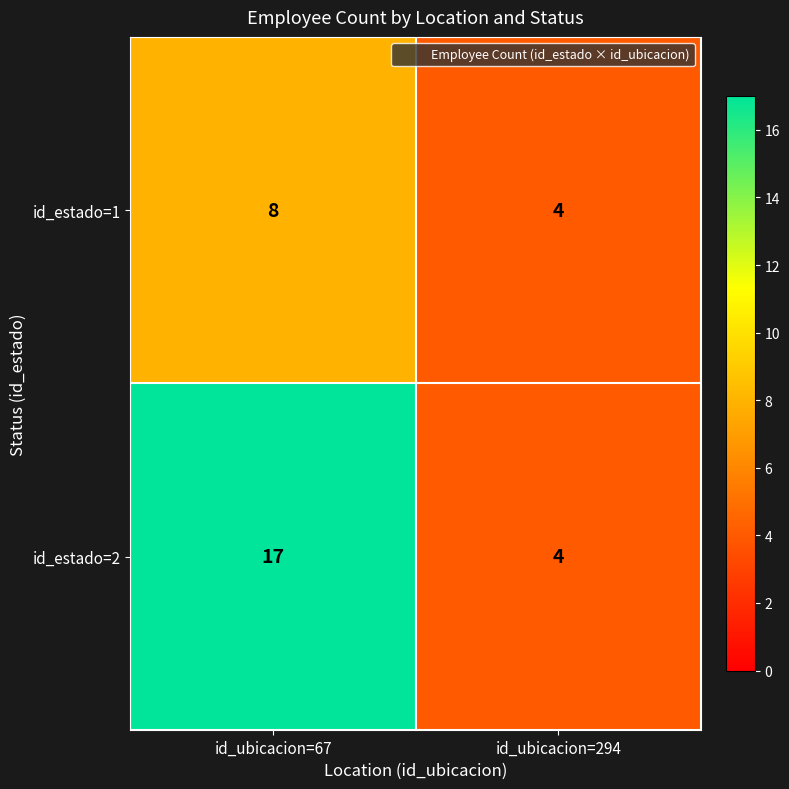

Which series has the largest range (max minus min)?

id_estado=2